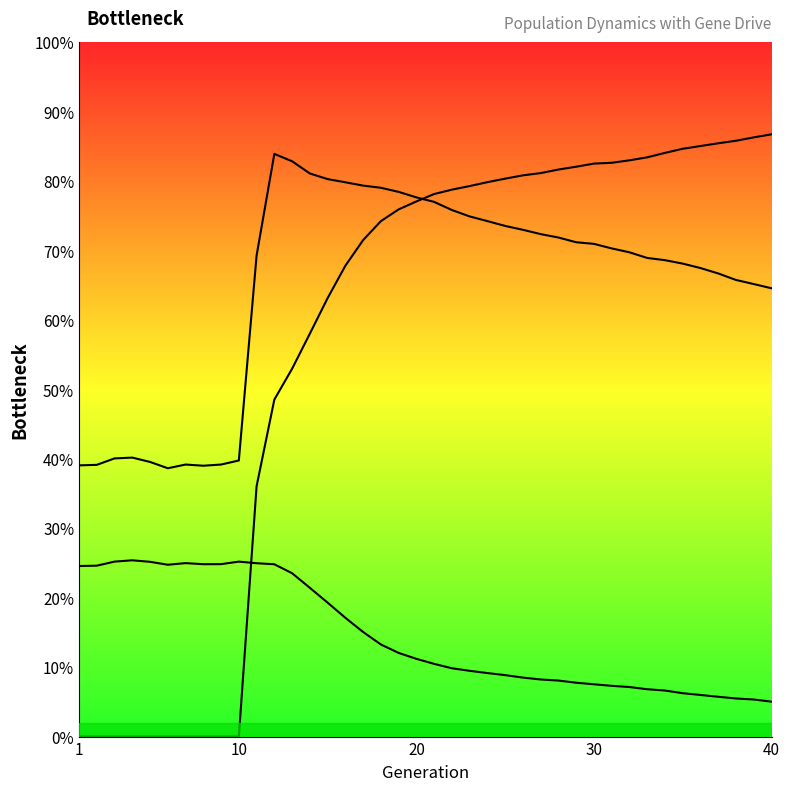

At which label does size reach its minimum?

6